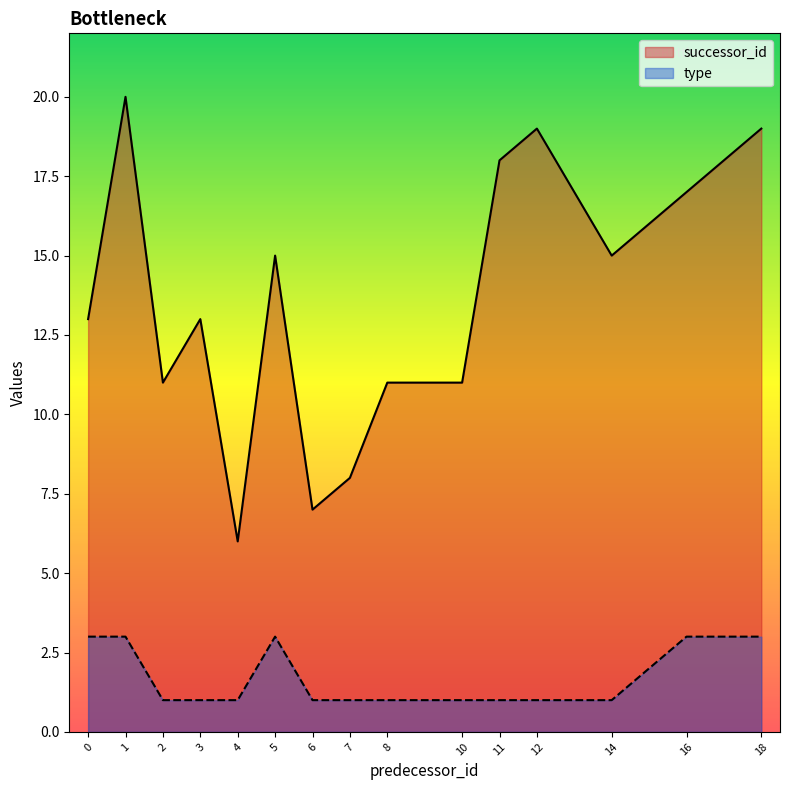

True or false: type has a value of 2 at 4.

False